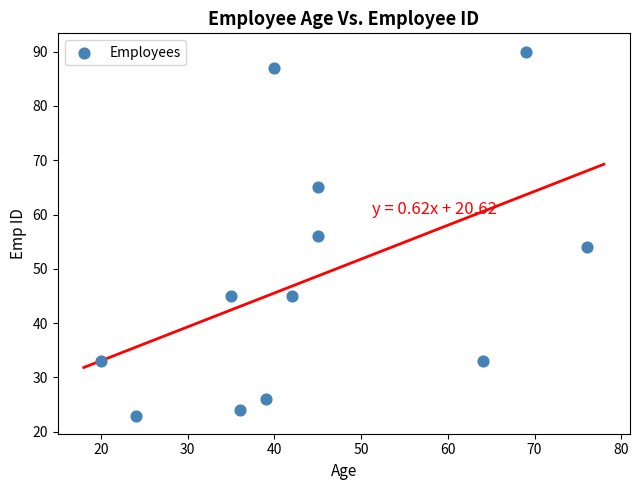

What is the average Y value?

48